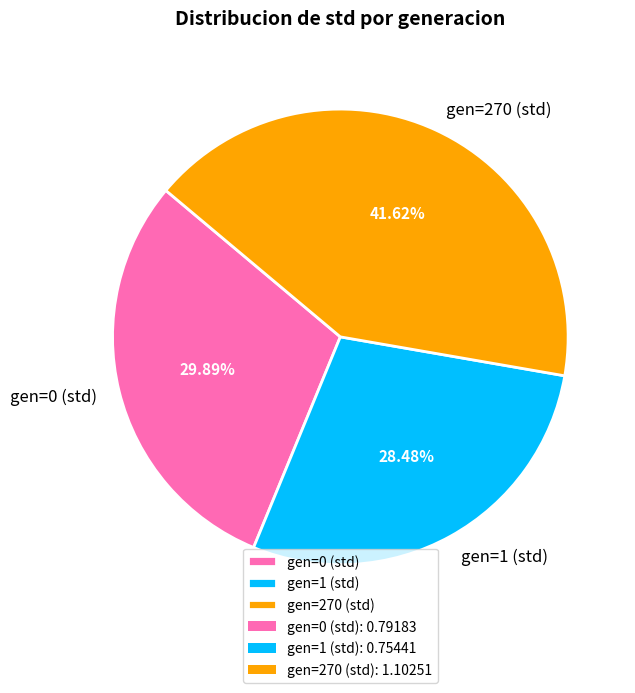

What percentage is NOT represented by gen=1 (std)?

71.5%